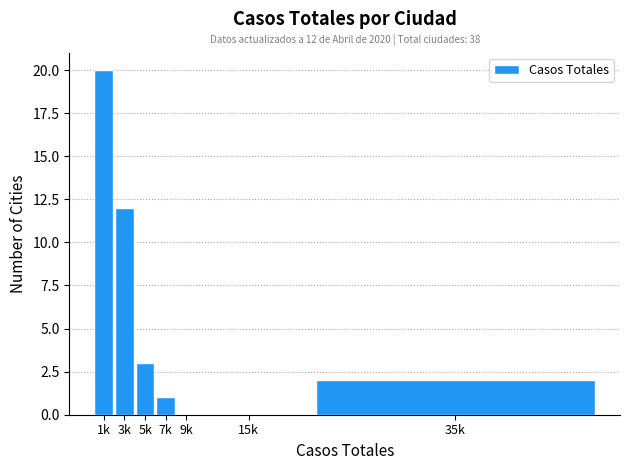

Reading left to right, transcribe all the data shown in this chart.

1k=20	3k=12	5k=3	7k=1	9k=0	15k=0	35k=2